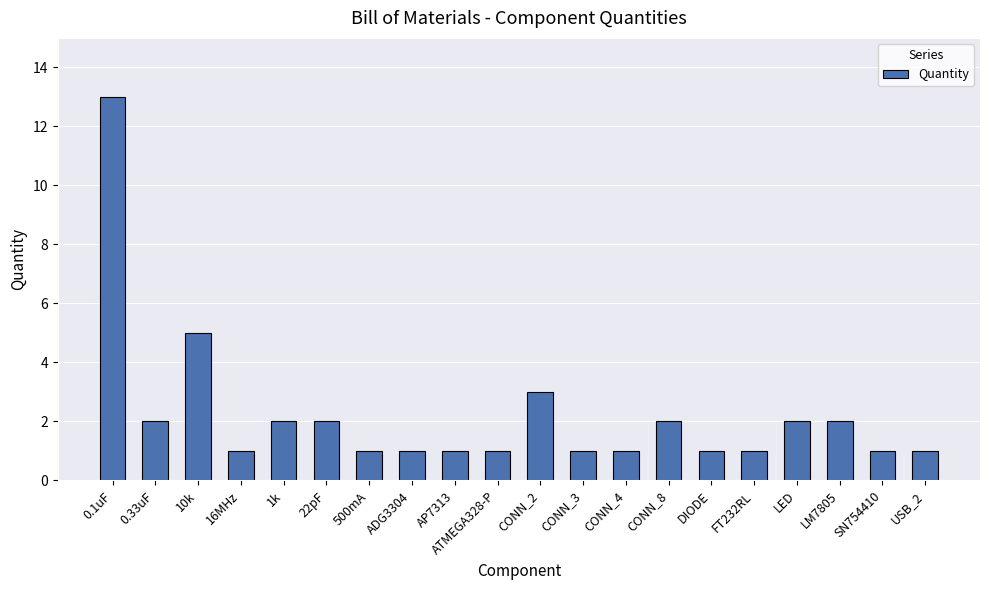

Which category has the highest value across all series?

0.1uF